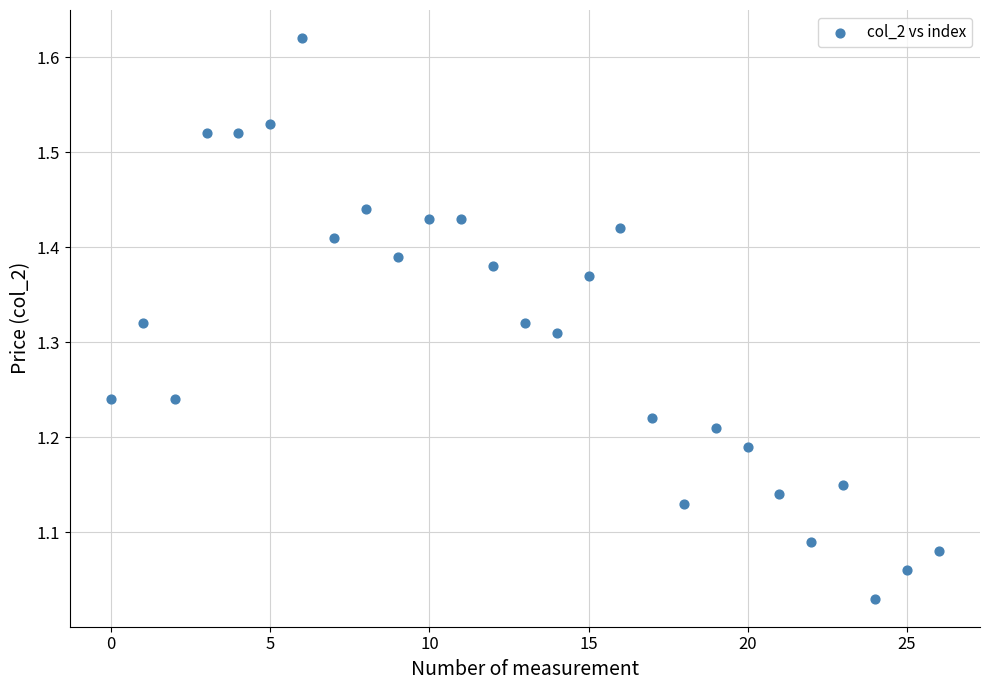

What is the range of Y values (max minus min)?

0.6